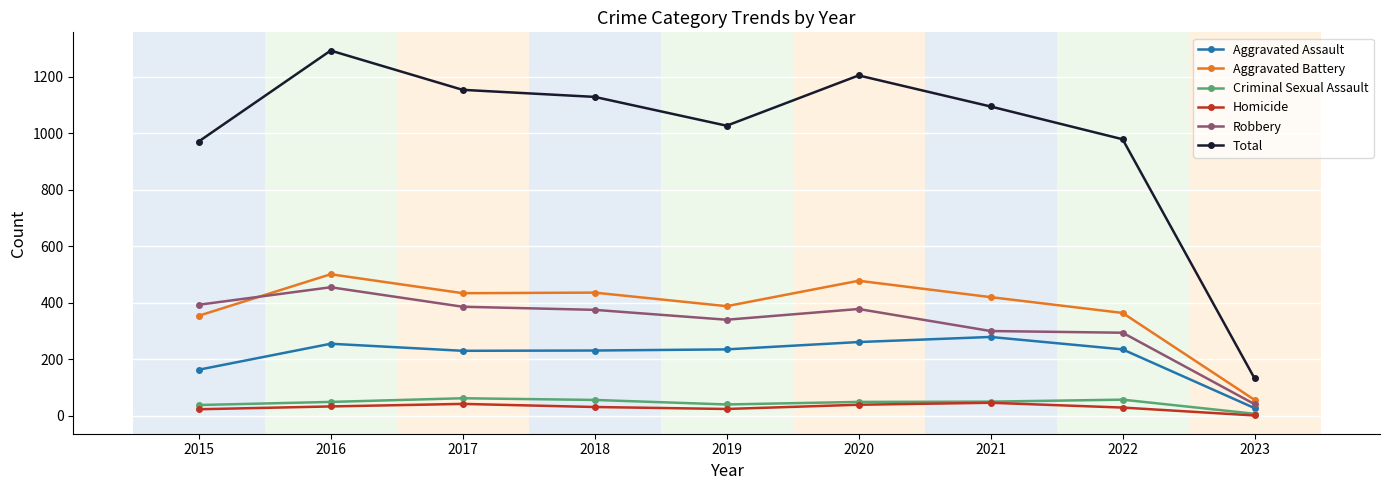

True or false: Homicide and Total cross at least once.

False